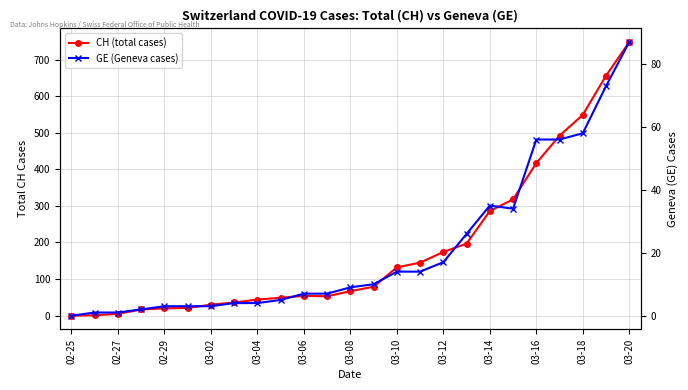

Which series has the largest total across all categories?

CH (total cases)